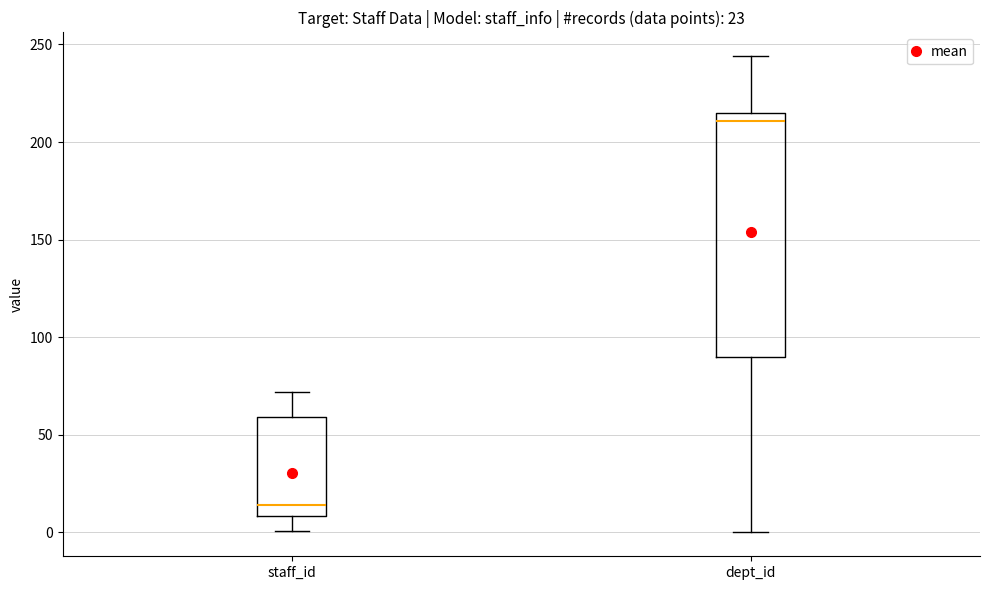

Comparing the boxes themselves (not the whiskers), which one is the tallest?

dept_id